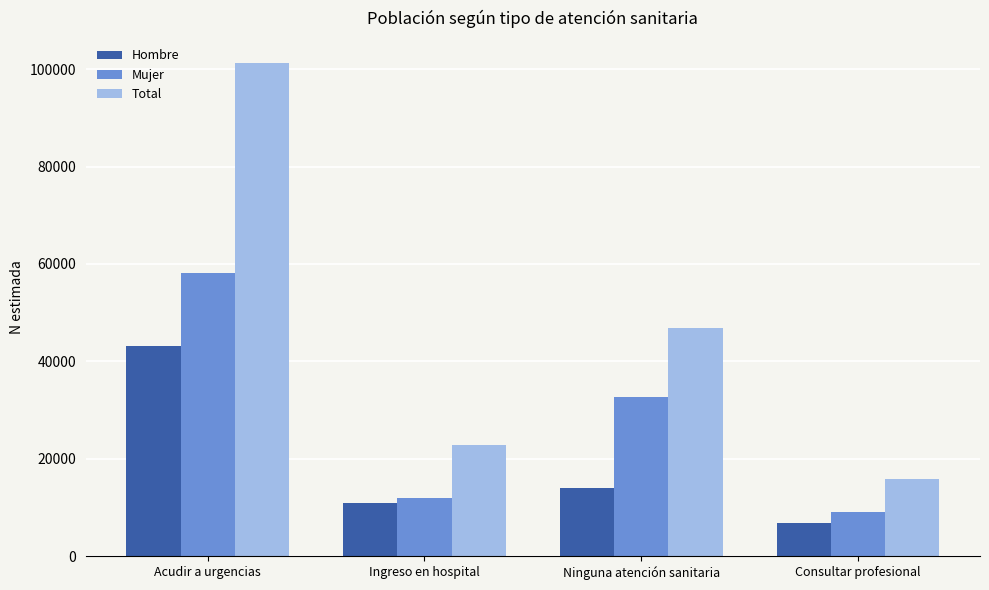

What is the difference between the maximum and second lowest values in the Hombre series?

32225